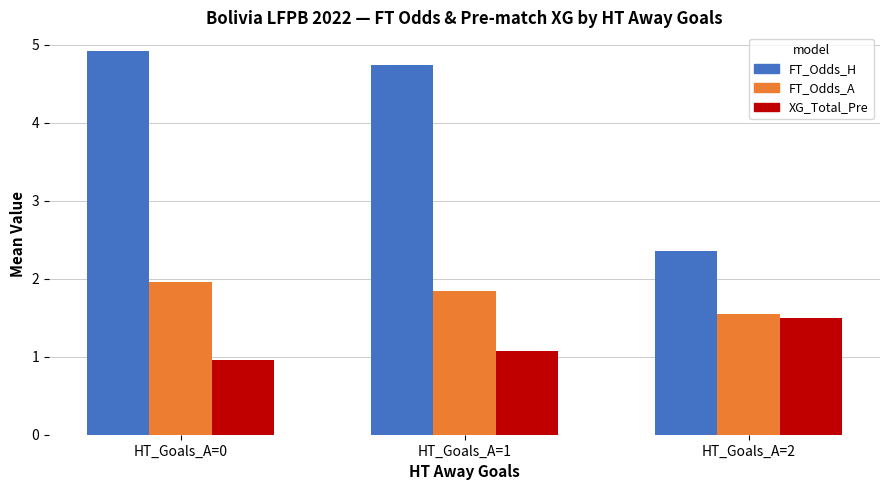

What is the difference between the FT_Odds_H values at HT_Goals_A=0 and HT_Goals_A=2?

2.6